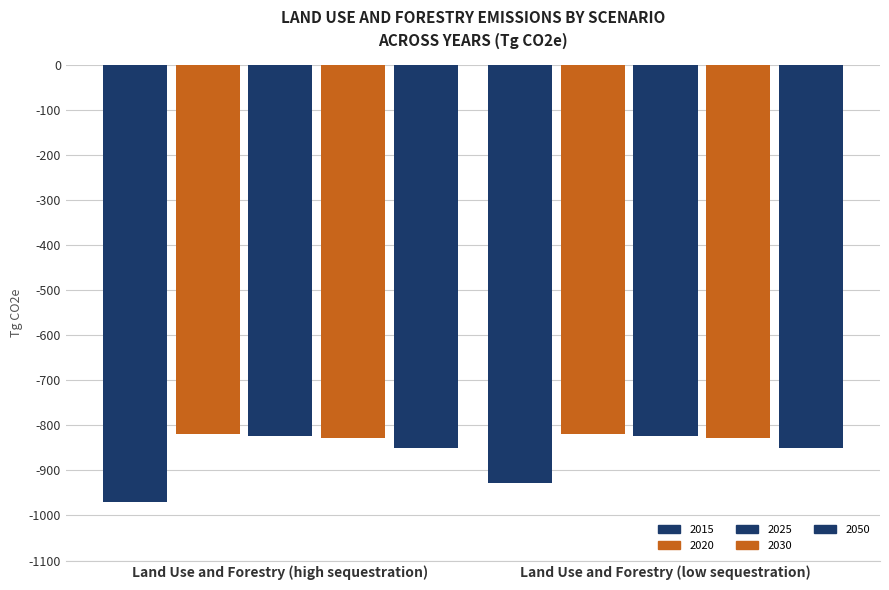

Does the chart contain any negative values?

Yes